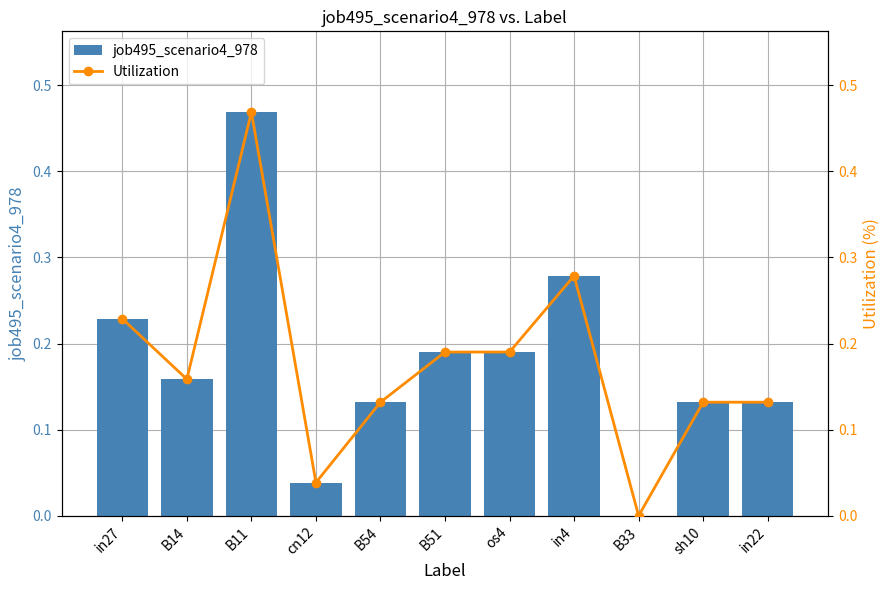

The value of job495_scenario4_978 at cn12 is 0.0. True or false?

False